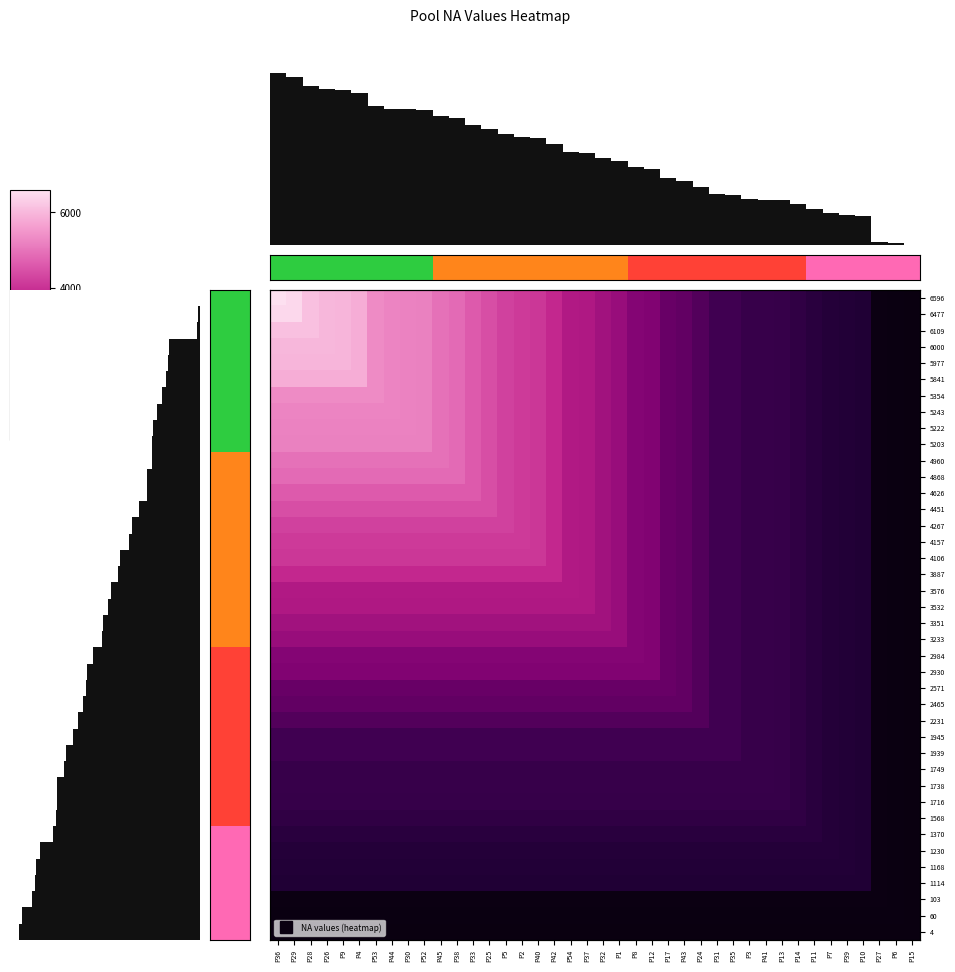

At how many categories does at least one series exceed 4975?

10